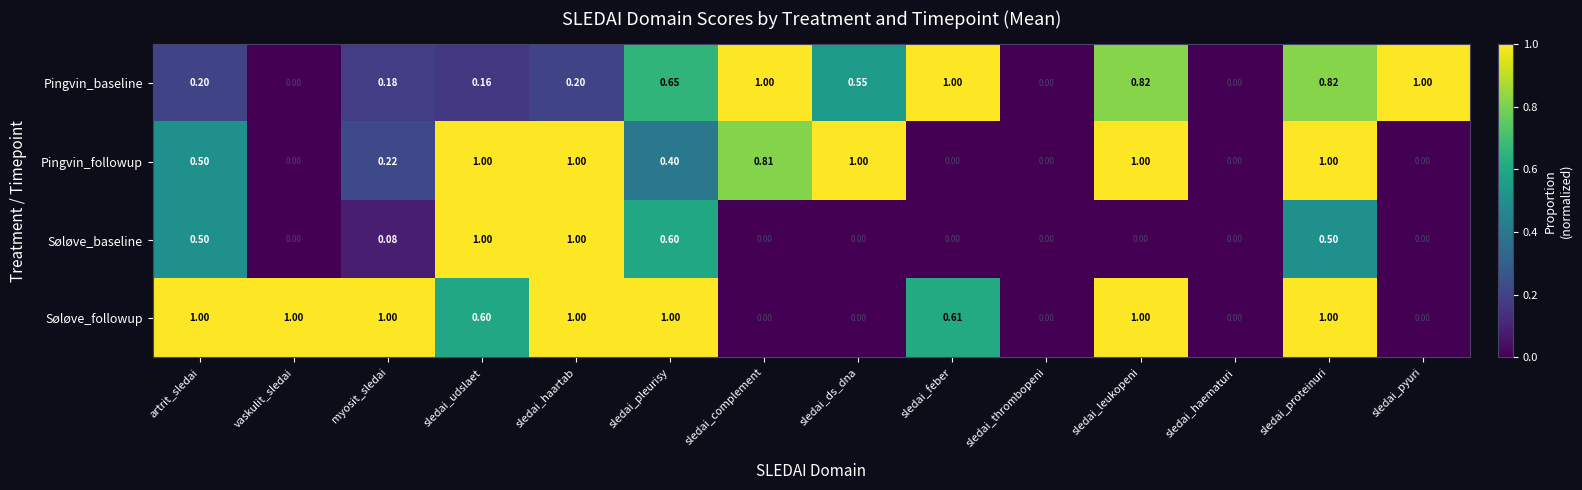

Which series has the largest total across all categories?

Søløve_followup